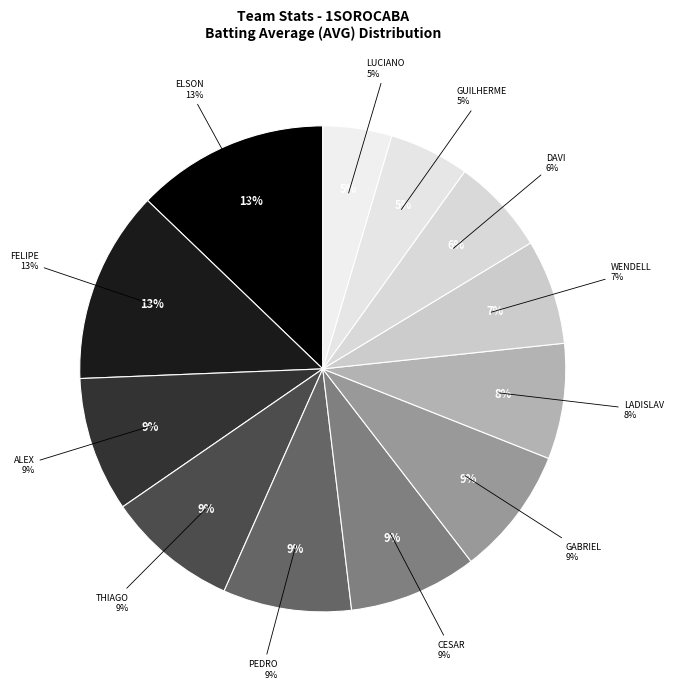

What percentage is the DAVI_COSTA SOARES slice, to the nearest percent?

6%